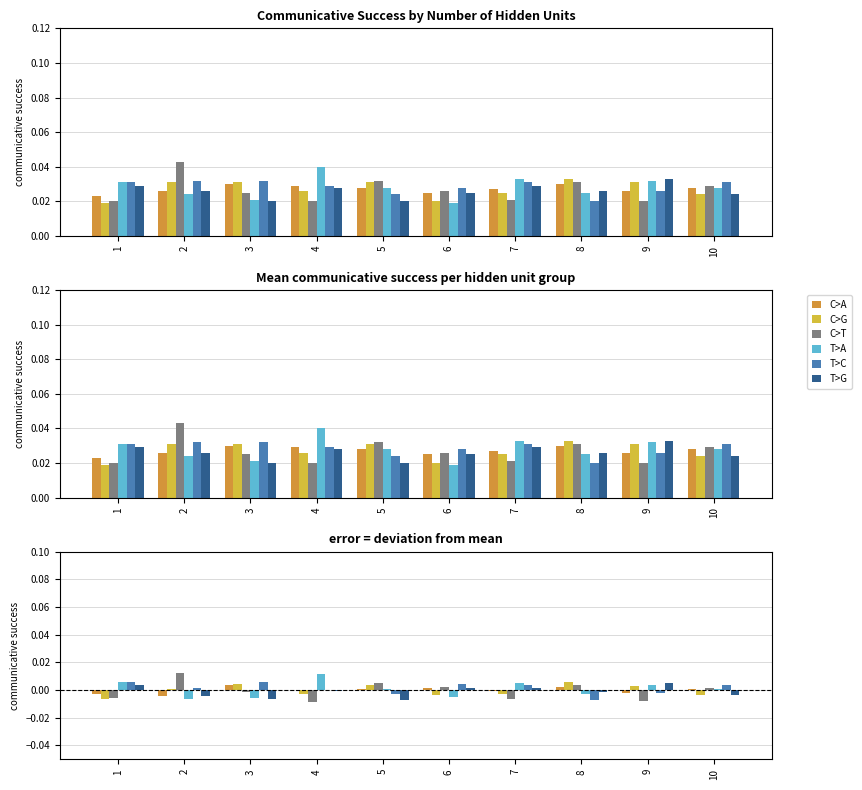

Between 10 and 3, which is larger?

3